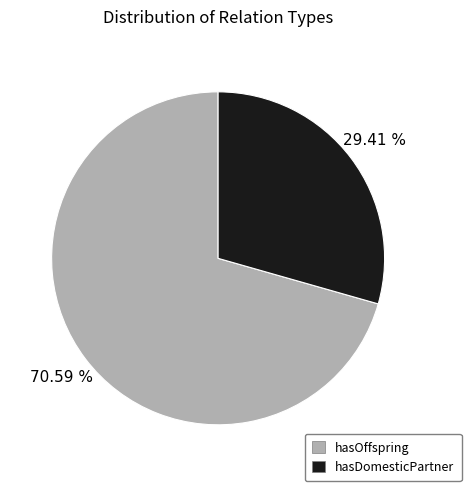

The hasOffspring slice represents 61% of the pie. True or false?

False